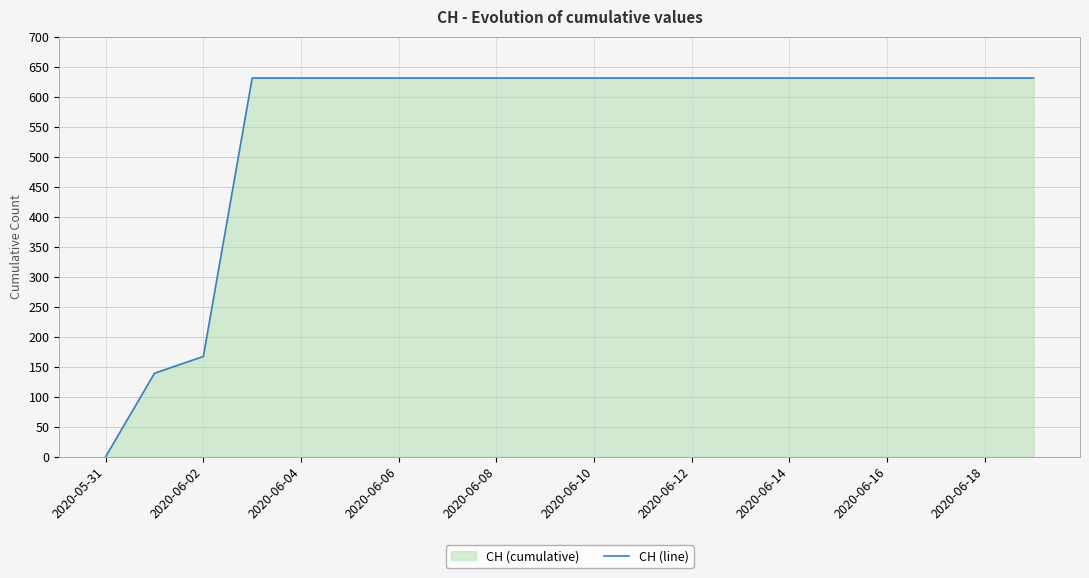

At which category does the chart reach its minimum across all series?

2020-05-31